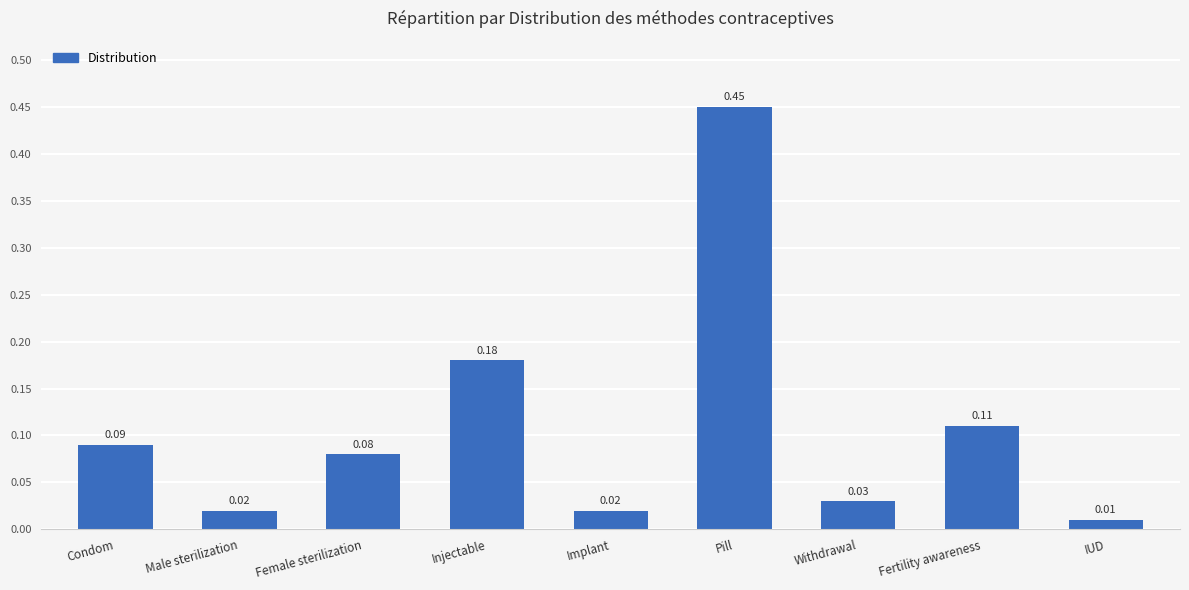

Where is the data nearest to the value 0?

IUD